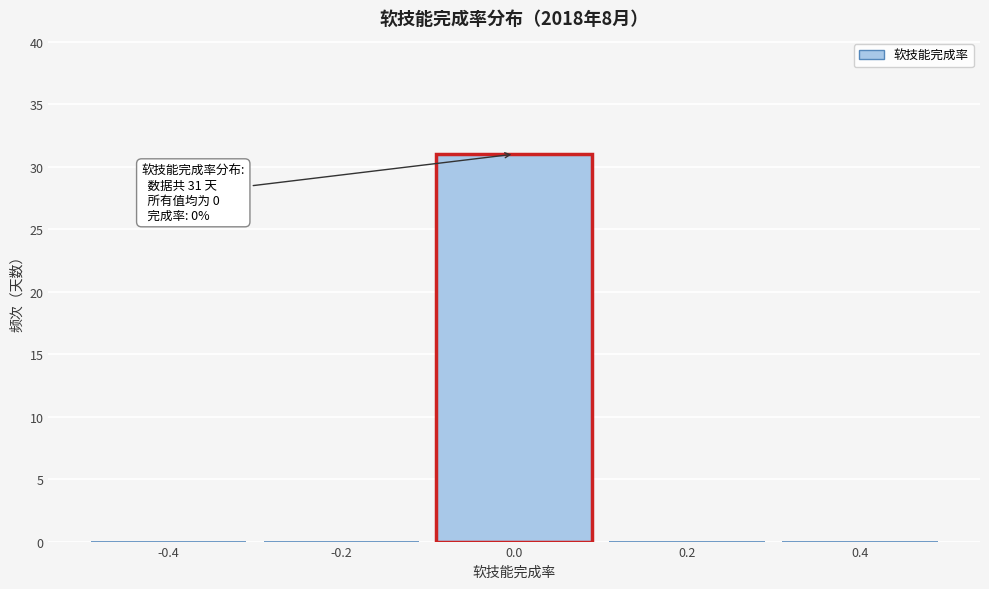

Over which range of the x-axis is the bar tallest?

-0.1 to 0.1